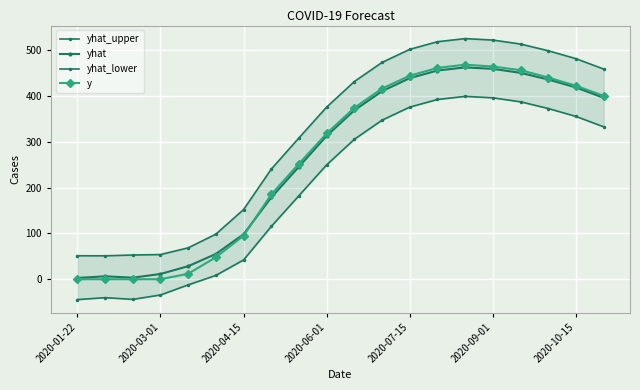

At which label does y first exceed 374?

11